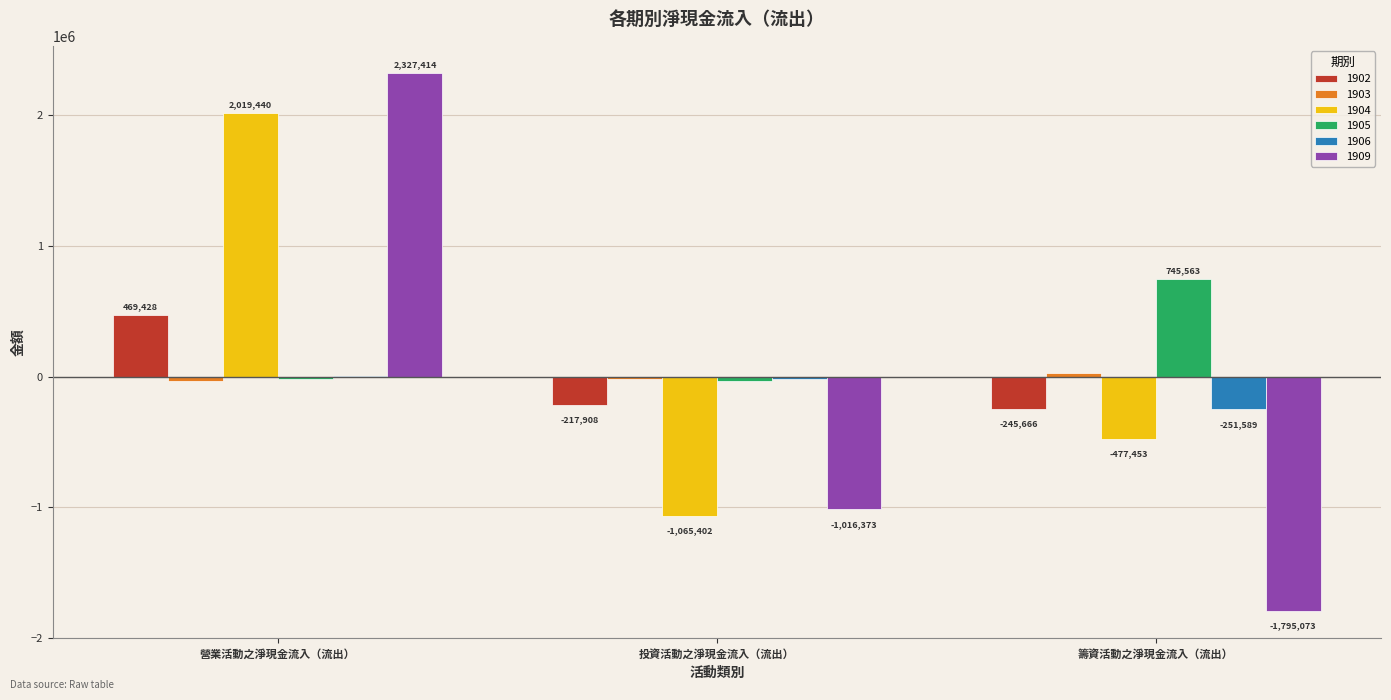

What is the sum of the 1905 values at 營業活動之淨現金流入（流出） and 投資活動之淨現金流入（流出）?

-52946